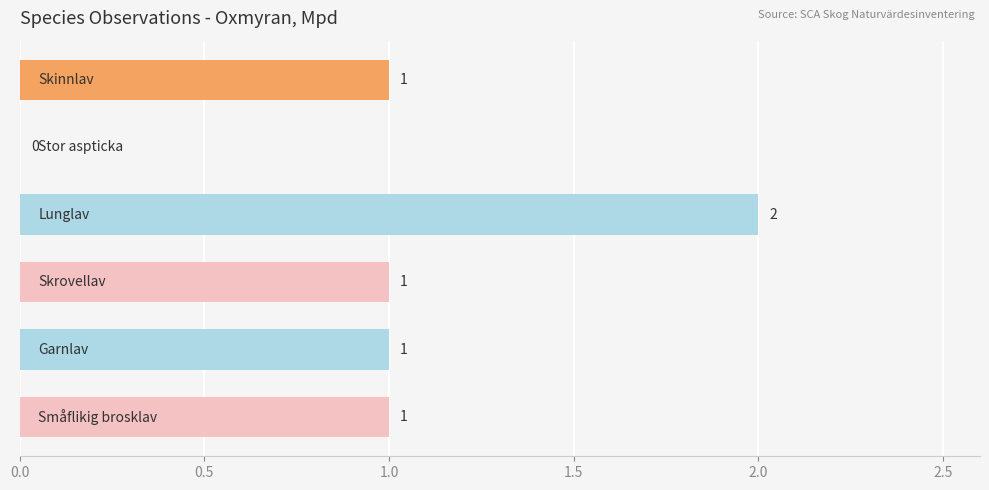

Are the bars horizontal?

Yes